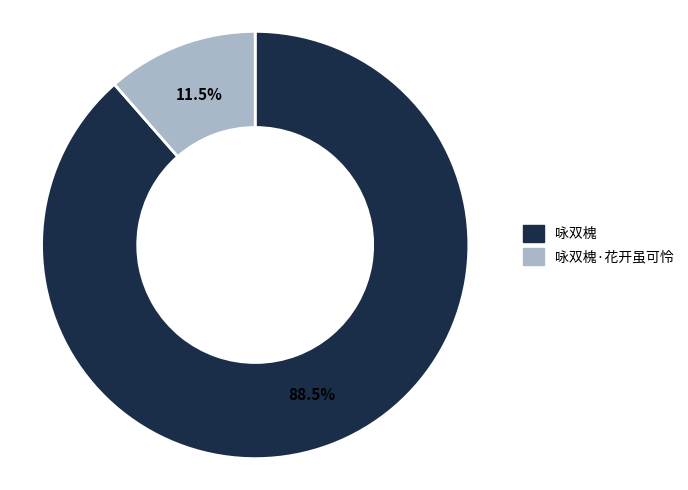

How many segments does this pie chart have?

2